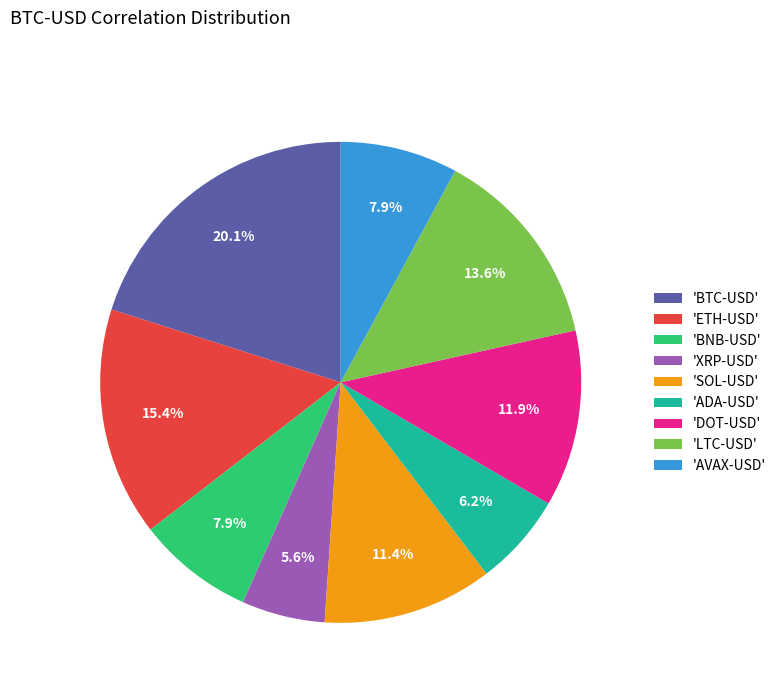

Which category has the smallest portion of the pie?

'XRP-USD'